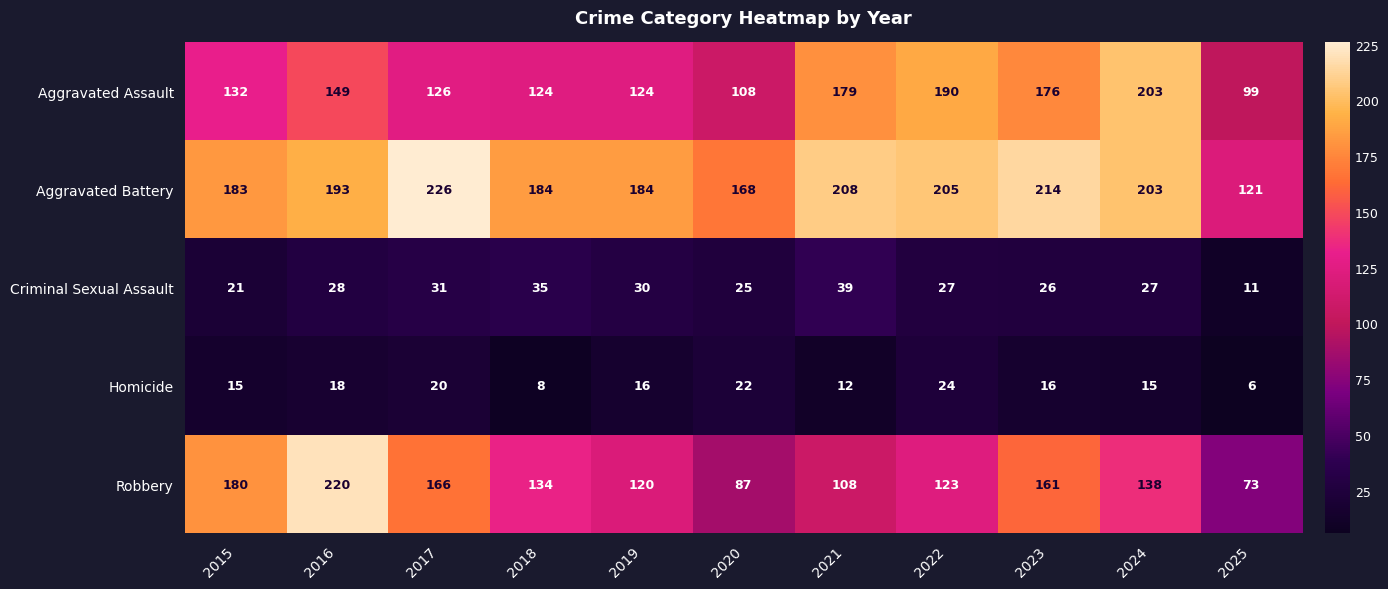

The value of Robbery at 2018 is 134. True or false?

True